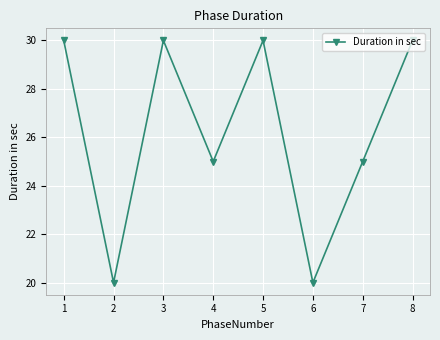

What is the difference between the maximum and minimum values?

10